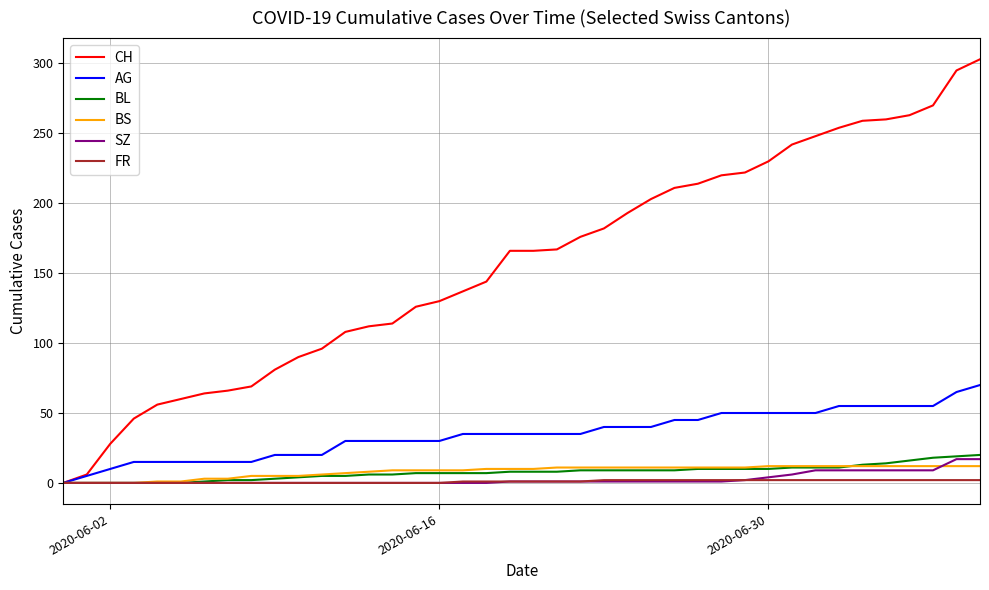

What is the maximum value shown in the chart?

303